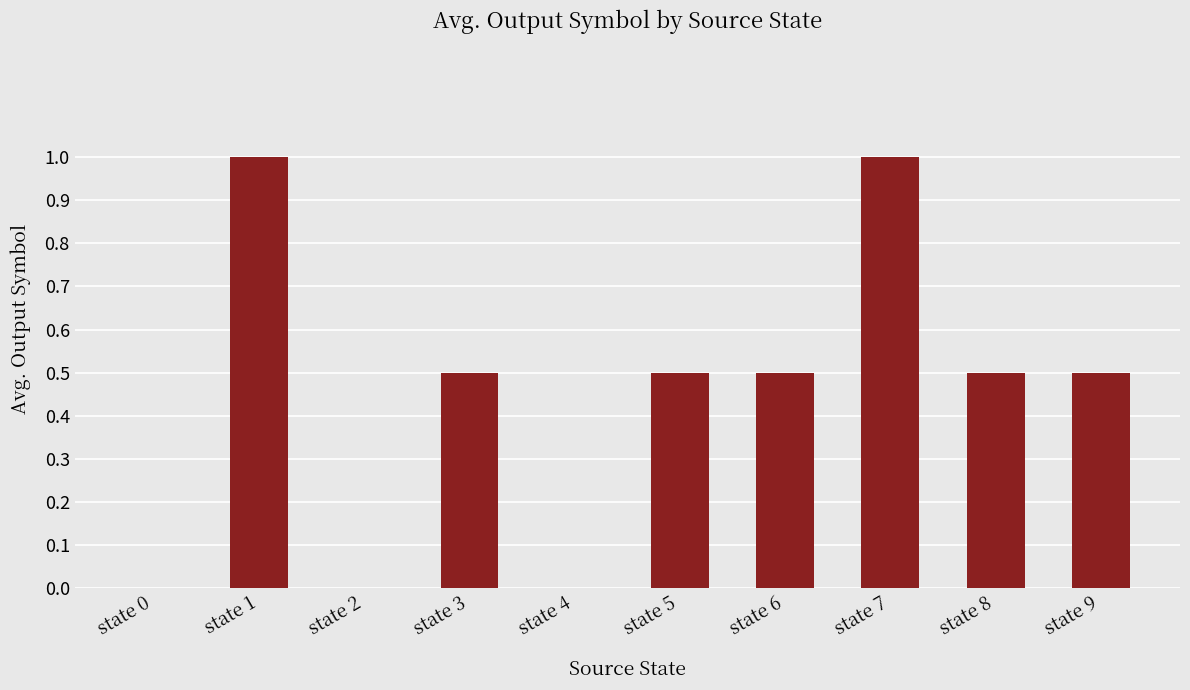

What is the difference between the values at state 1 and state 8?

0.5